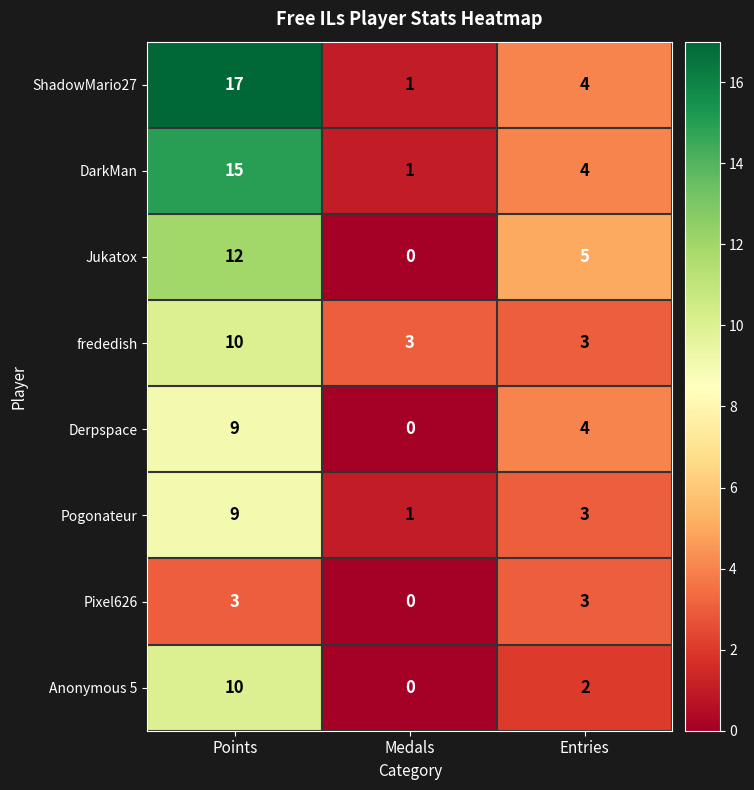

Reading left to right, extract all data points from this chart.

ShadowMario27: 17	1	4
DarkMan: 15	1	4
Jukatox: 12	0	5
frededish: 10	3	3
Derpspace: 9	0	4
Pogonateur: 9	1	3
Pixel626: 3	0	3
Anonymous 5: 10	0	2